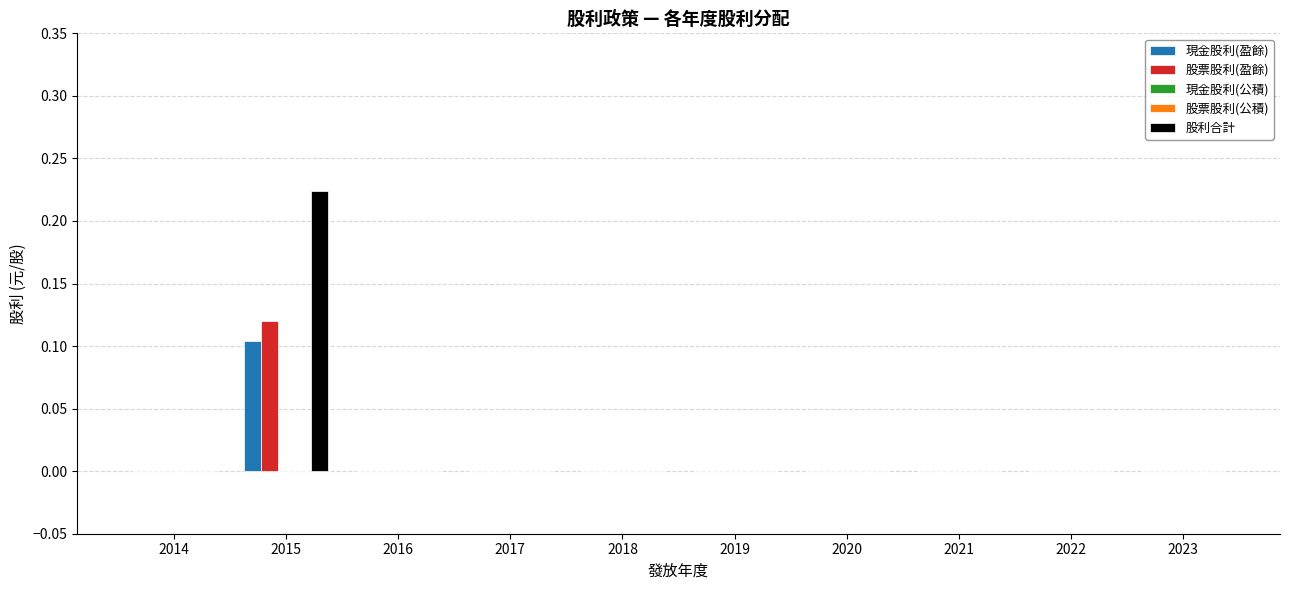

List the labels in order of 股票股利(公積) value, smallest first.

2014, 2015, 2016, 2017, 2018, 2019, 2020, 2021, 2022, 2023